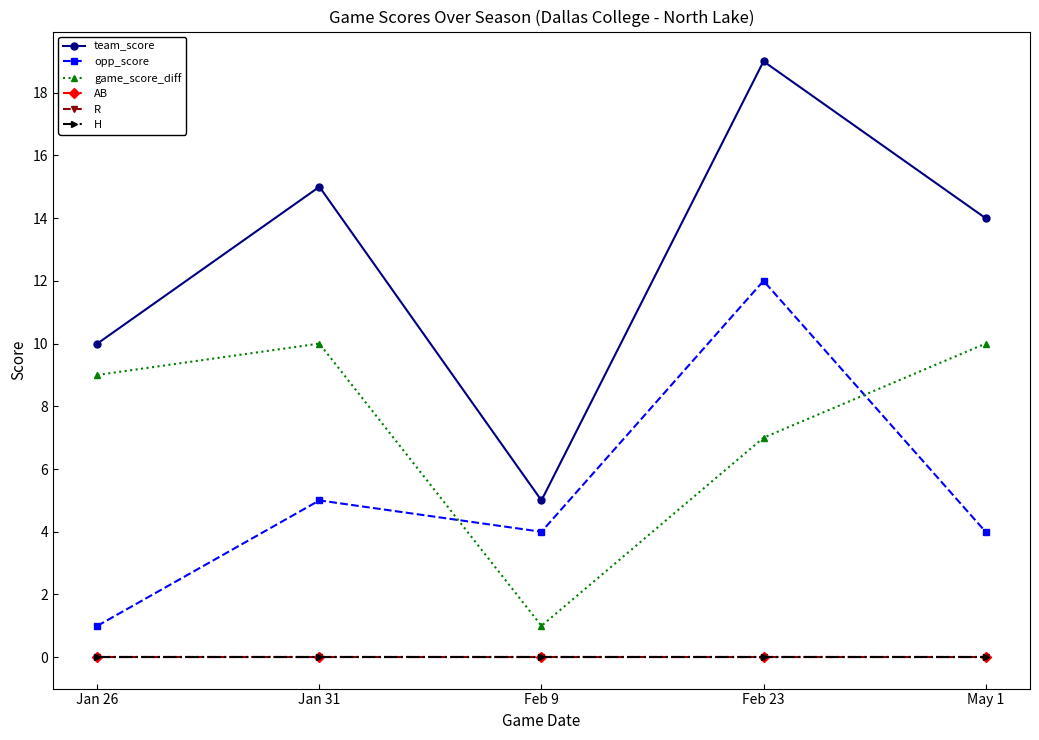

Does the chart have visible grid lines?

No